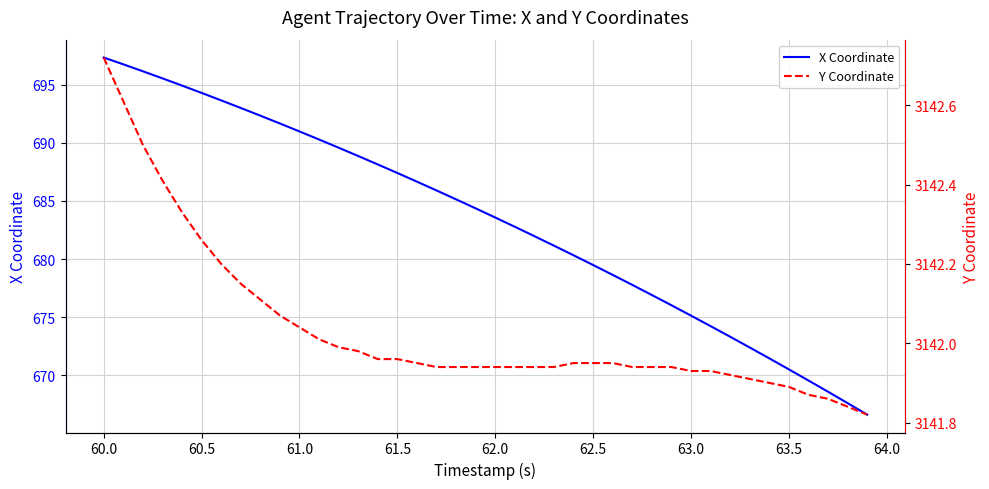

Where does the X Coordinate series first go above 684?

60.0